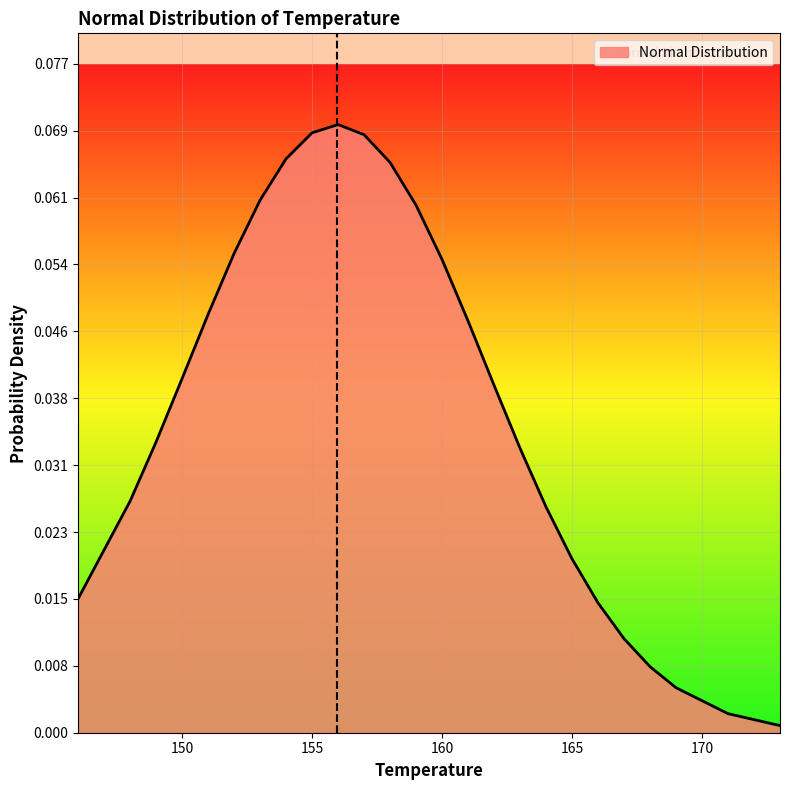

Reading right to left, list all the values displayed in this chart.

0.0	0.0	0.0	0.0	0.0	0.0	0.0	0.0	0.0	0.0	0.0	0.1	0.1	0.1	0.1	0.1	0.1	0.1	0.1	0.1	0.0	0.0	0.0	0.0	0.0